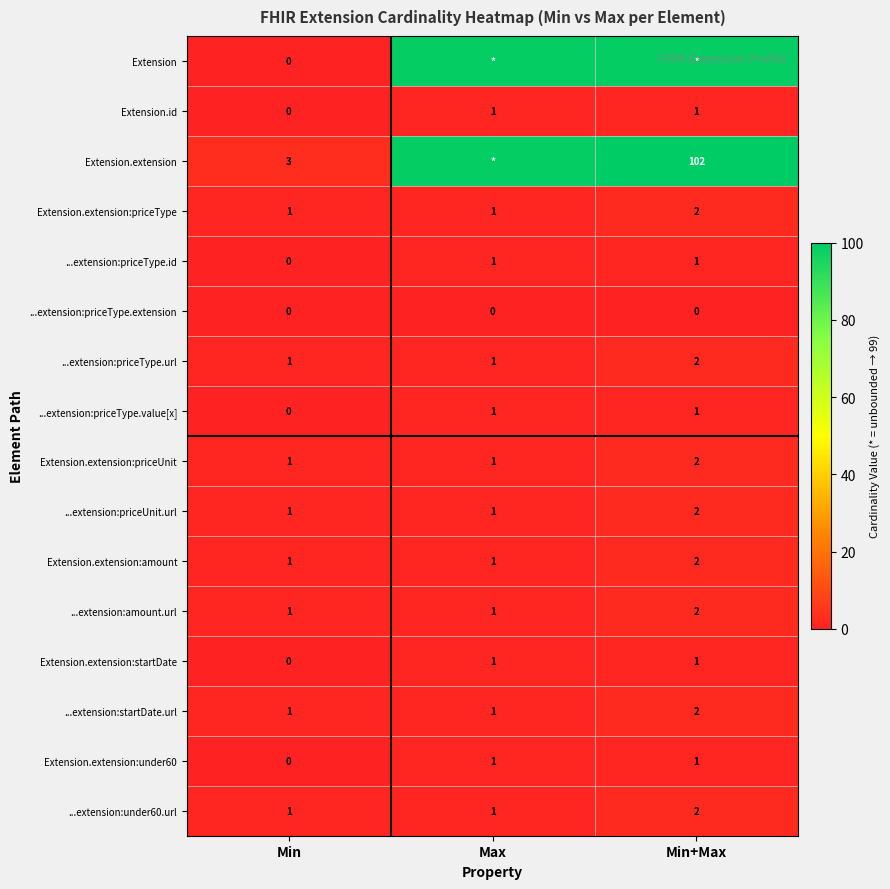

The value of ...extension:under60.url at Min is 2. True or false?

False